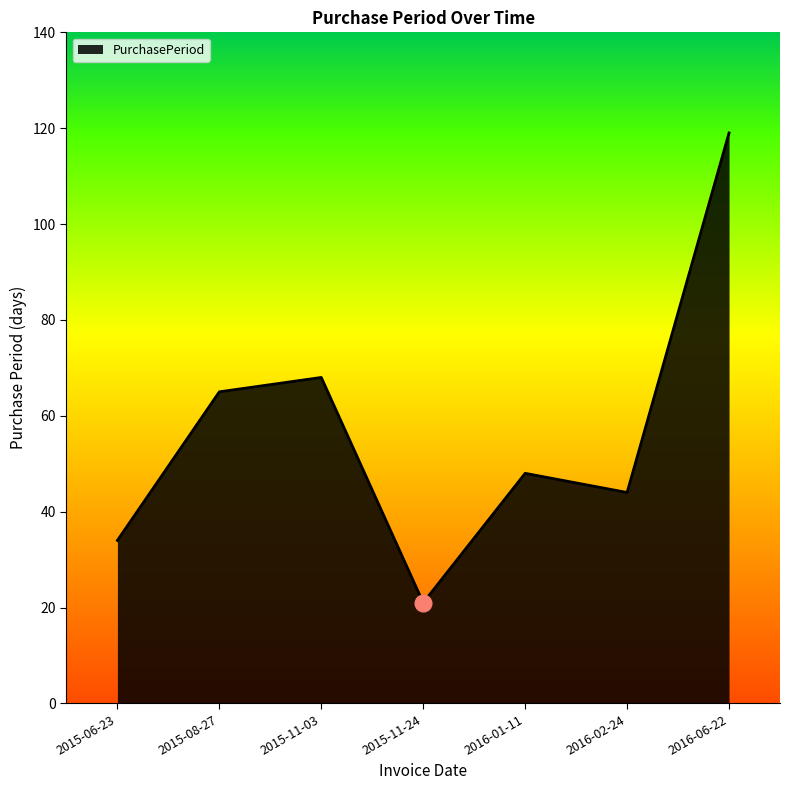

True or false: there are more than 0 points higher than both neighbors.

True